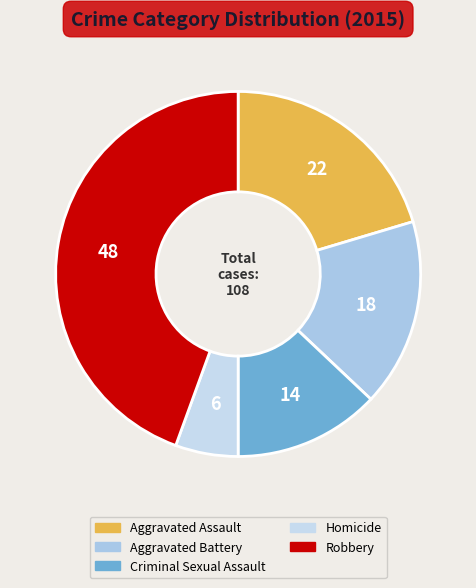

To the nearest percent, what is the difference between the largest and smallest slice percentages?

39%